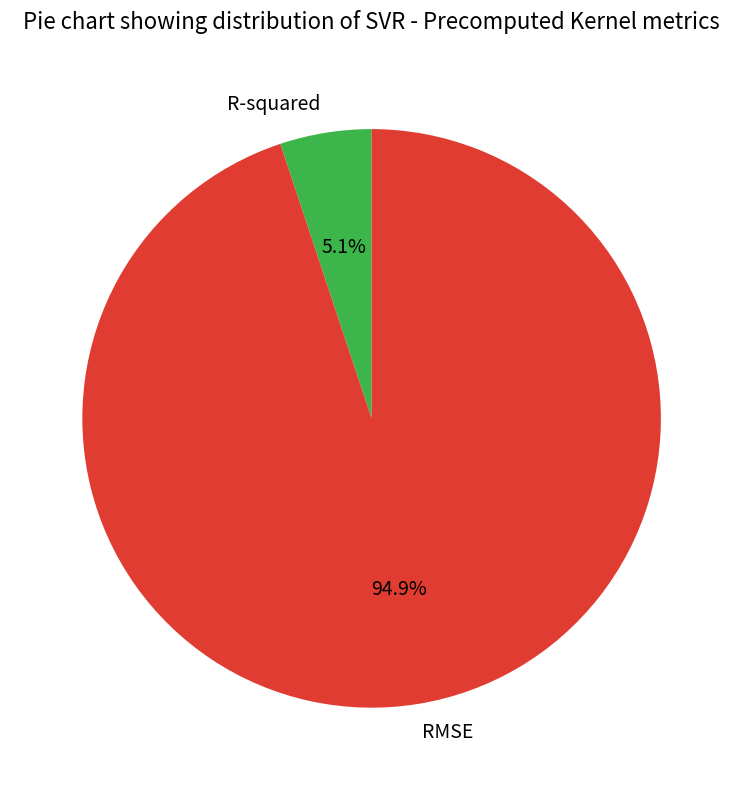

Between R-squared and RMSE, which is larger?

RMSE